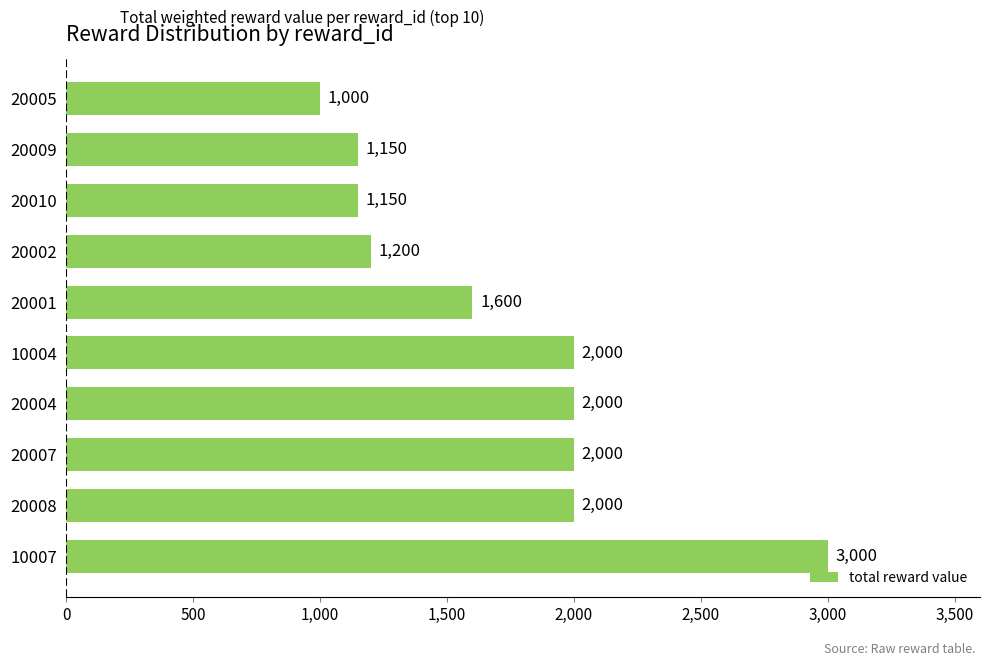

How many bars are there in total?

10